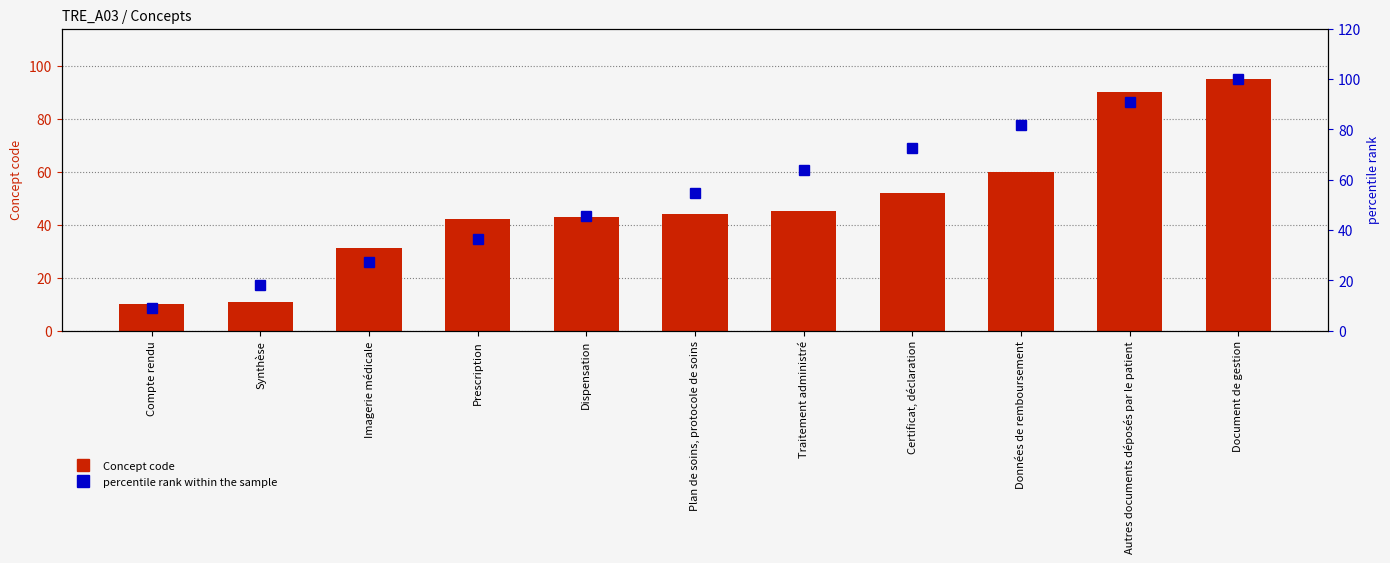

Reading left to right, what are all the values shown in this chart?

Concept code: Compte rendu=10.0	Synthèse=11.0	Imagerie médicale=31.0	Prescription=42.0	Dispensation=43.0	Plan de soins, protocole de soins=44.0	Traitement administré=45.0	Certificat, déclaration=52.0	Données de remboursement=60.0	Autres documents déposés par le patient=90.0	Document de gestion=95.0
percentile rank within the sample: Compte rendu=9.1	Synthèse=18.2	Imagerie médicale=27.3	Prescription=36.4	Dispensation=45.5	Plan de soins, protocole de soins=54.5	Traitement administré=63.6	Certificat, déclaration=72.7	Données de remboursement=81.8	Autres documents déposés par le patient=90.9	Document de gestion=100.0